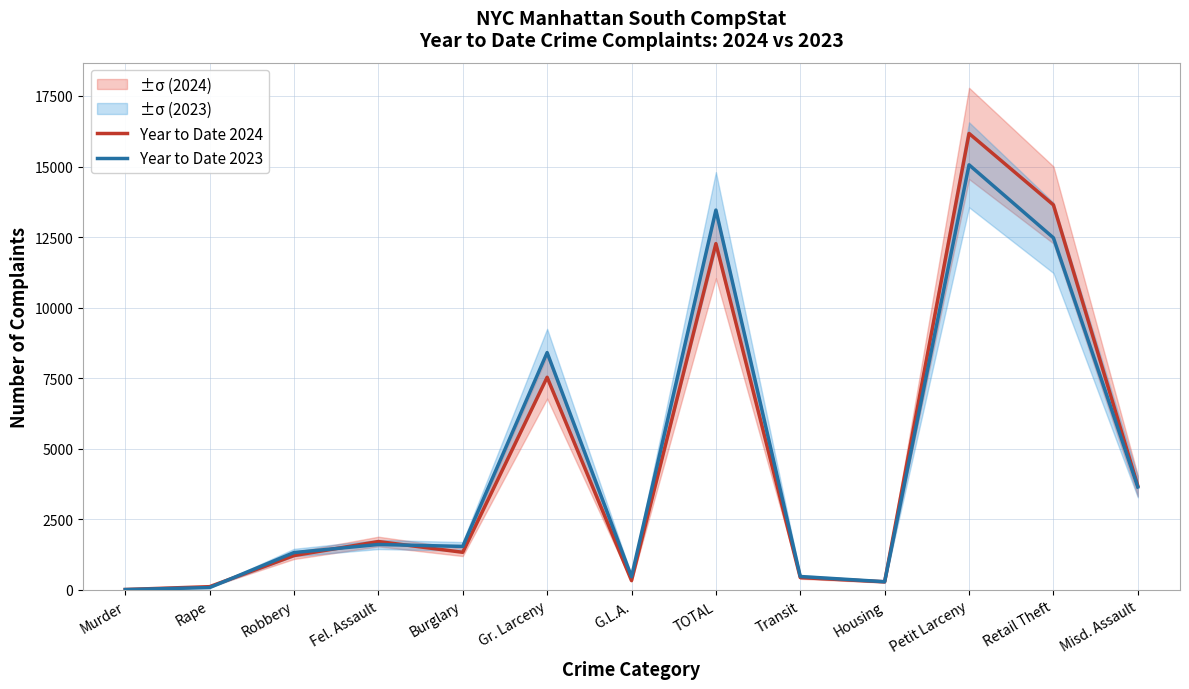

List the labels in order of Year to Date 2024 value, largest first.

Petit Larceny, Retail Theft, TOTAL, Gr. Larceny, Misd. Assault, Fel. Assault, Burglary, Robbery, Transit, G.L.A., Housing, Rape, Murder